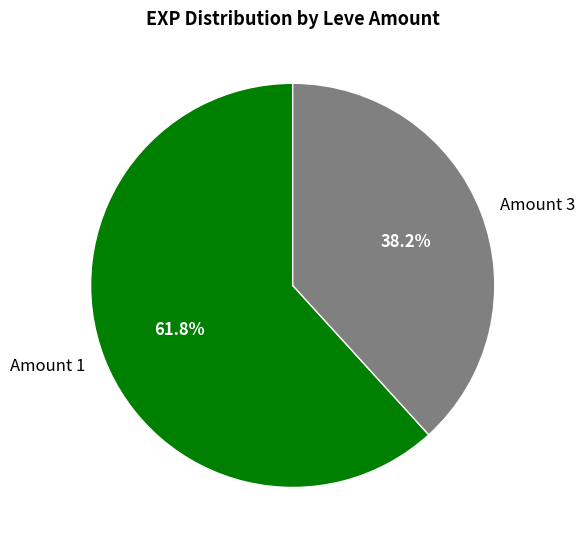

Rank the categories by value from highest to lowest.

Amount 1, Amount 3